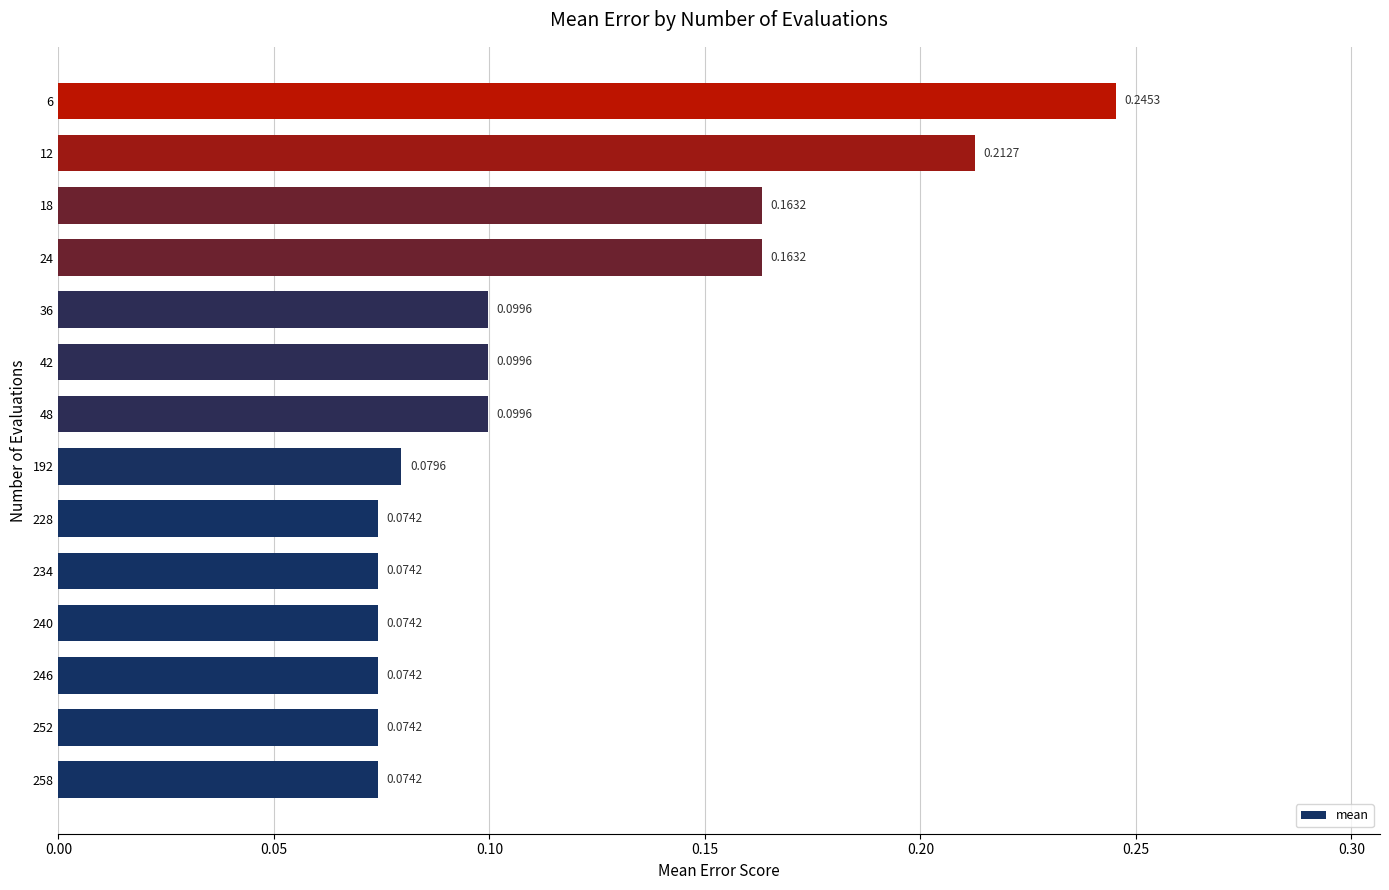

What is the sum of the values at 6 and 36?

0.3